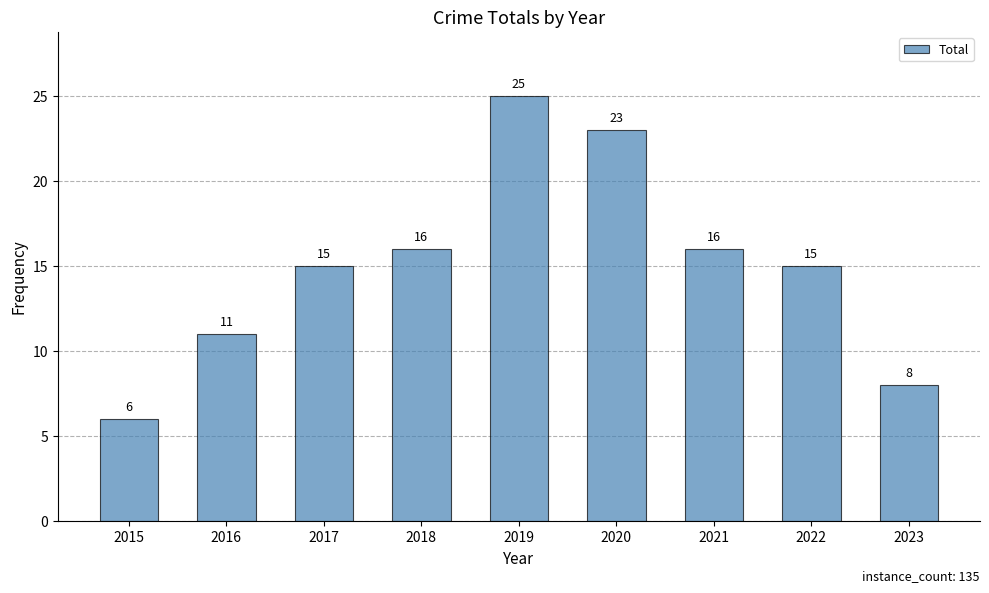

How many series are shown in this chart?

1